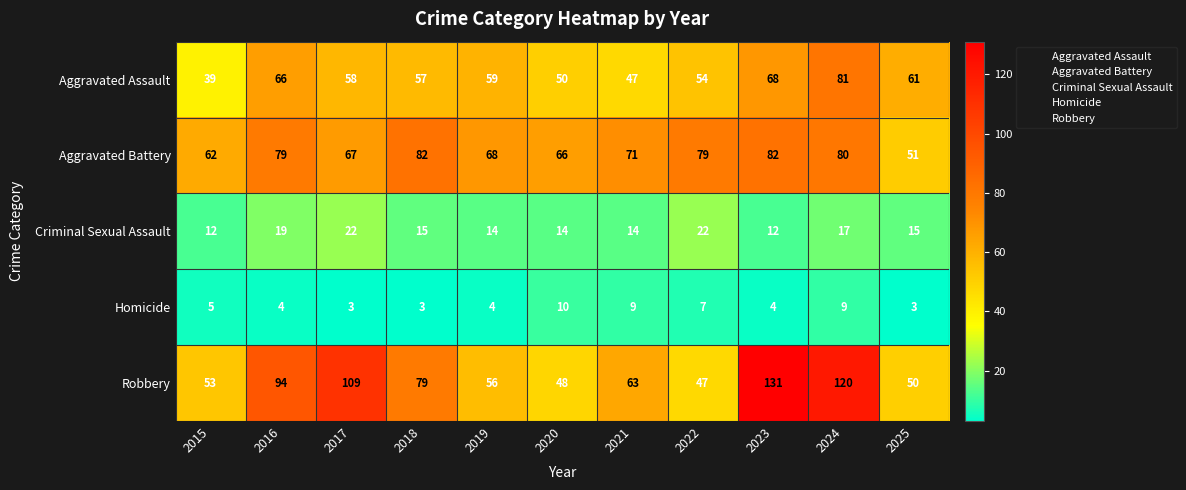

At how many categories does at least one series exceed 97?

3